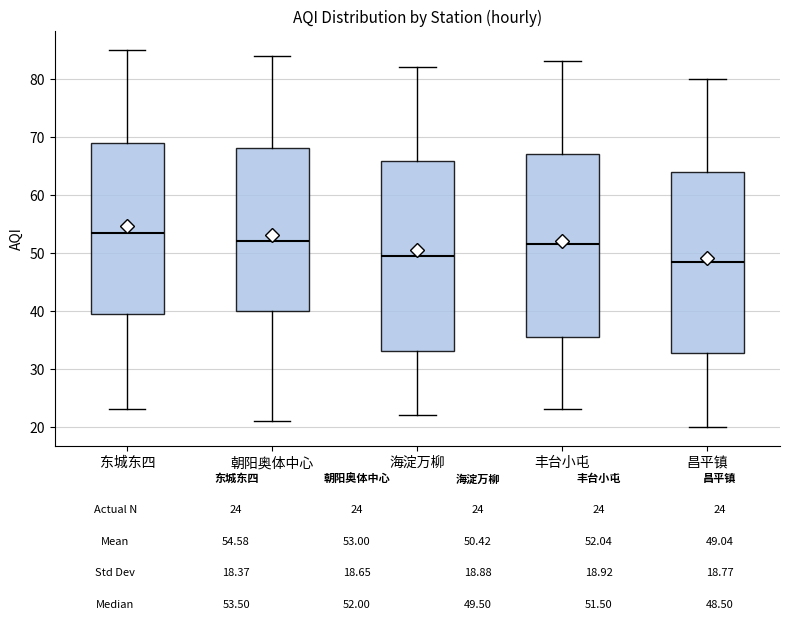

Comparing the boxes themselves (not the whiskers), which one is the tallest?

海淀万柳